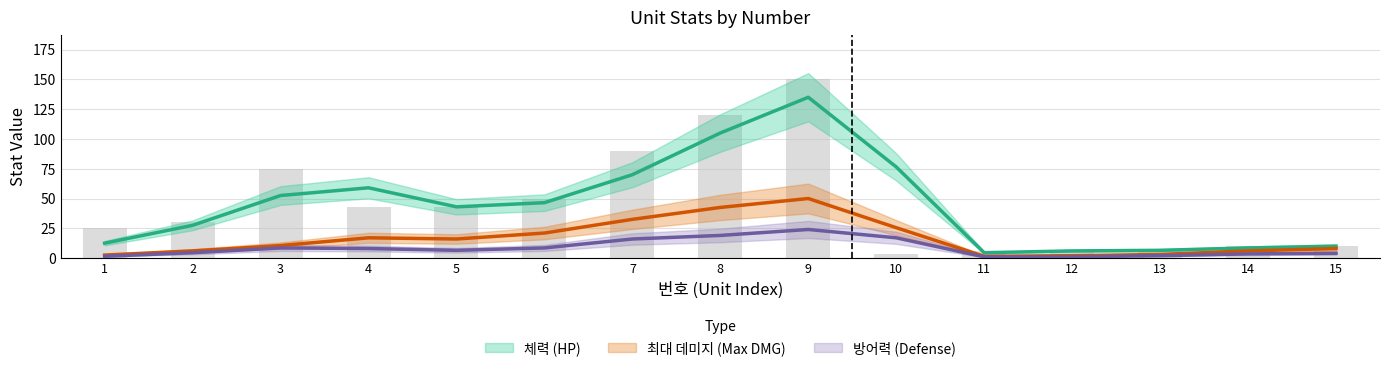

True or false: 체력 has a value of 43 at 5.

True